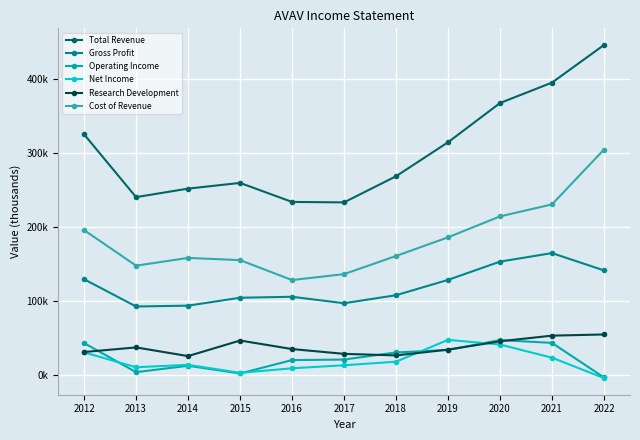

Read the Gross Profit value at 2017, to the nearest 100.

96900